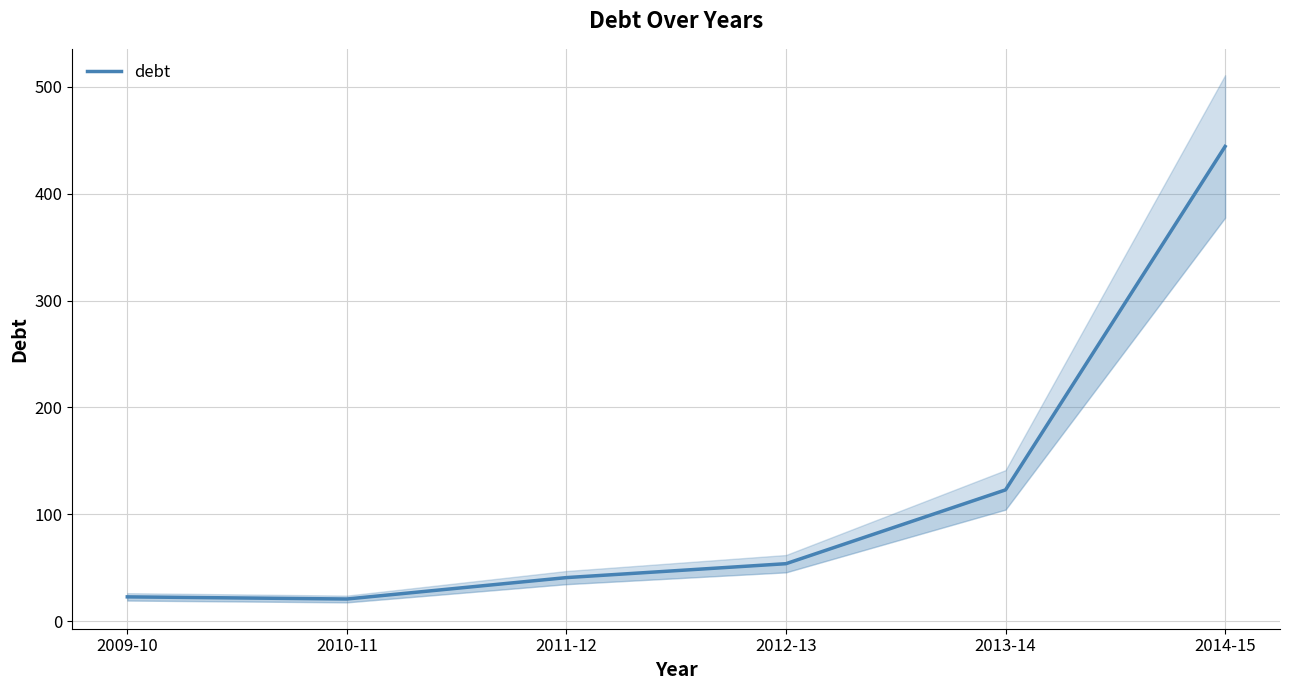

How many data points does each series have?

6